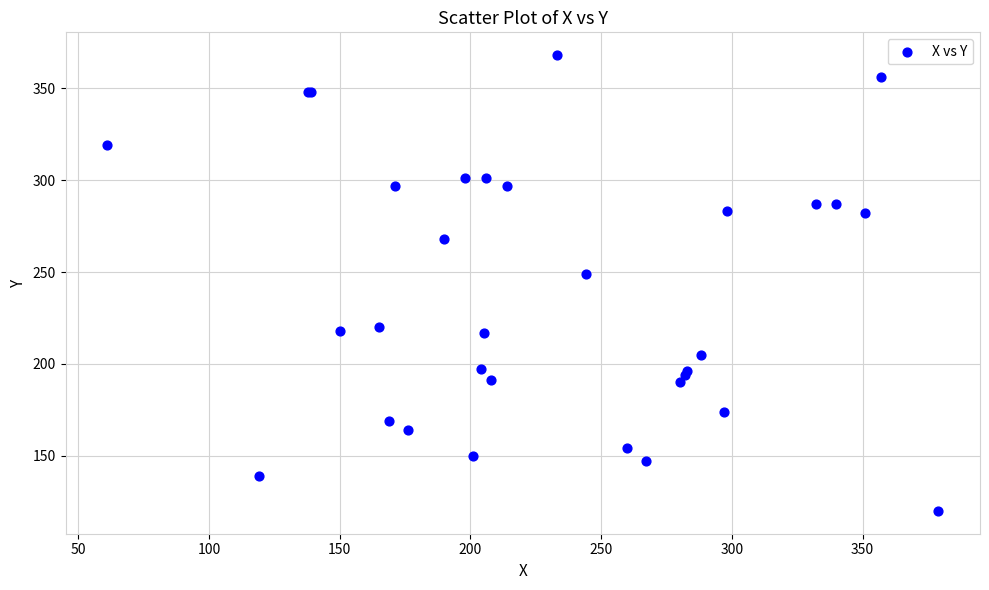

What Y value in the scatter plot is closest to 244?

249